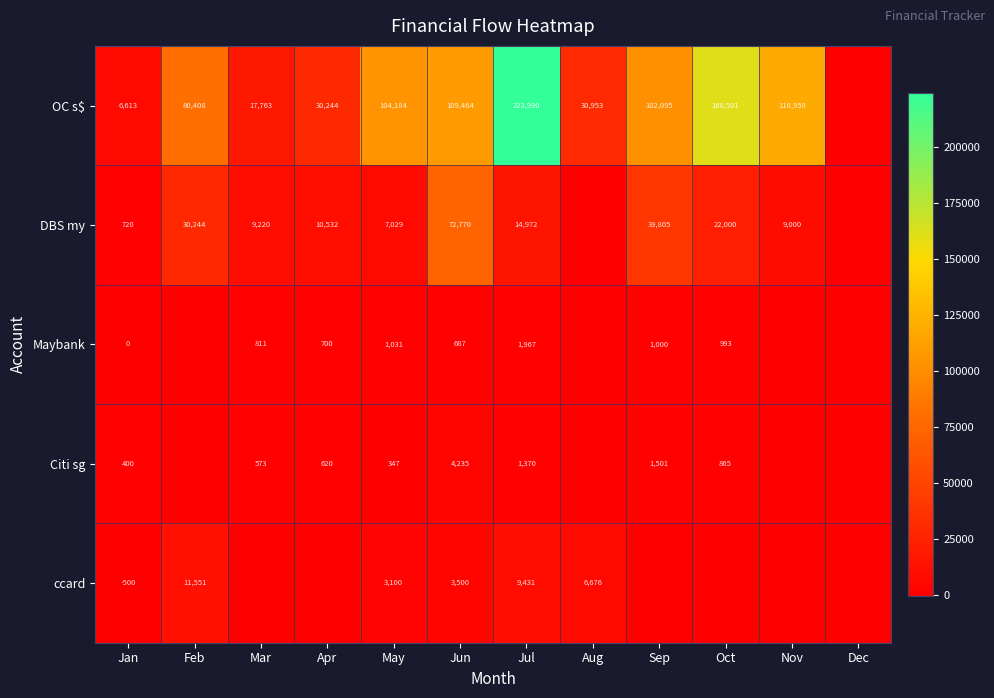

Is it true that Citi sg equals 347 at May?

True